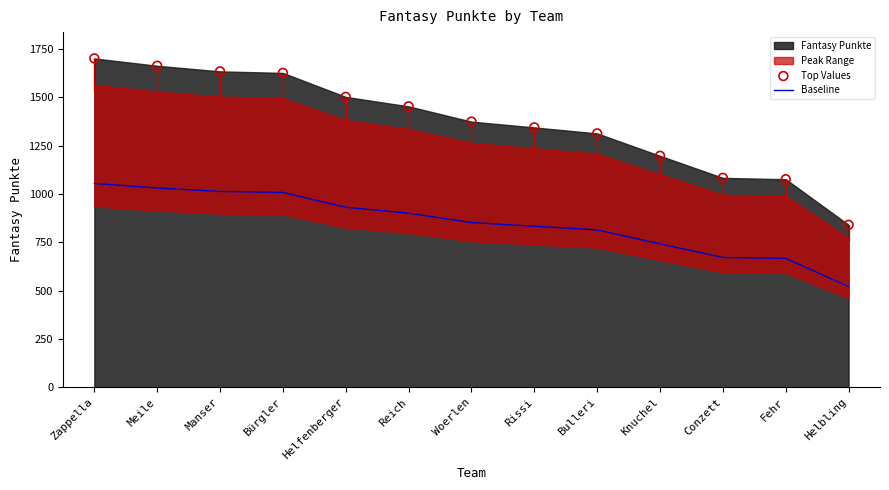

What is the total value across all series at Helbling?

1362.4